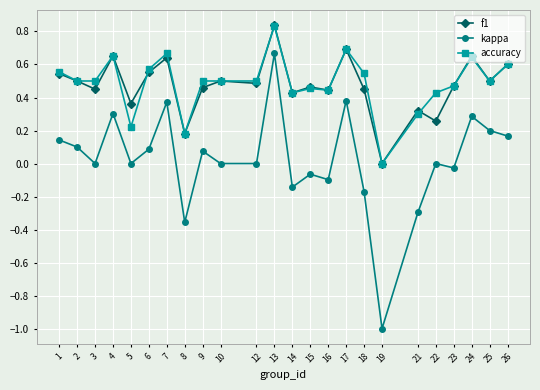

Where is the first local maximum for f1?

4